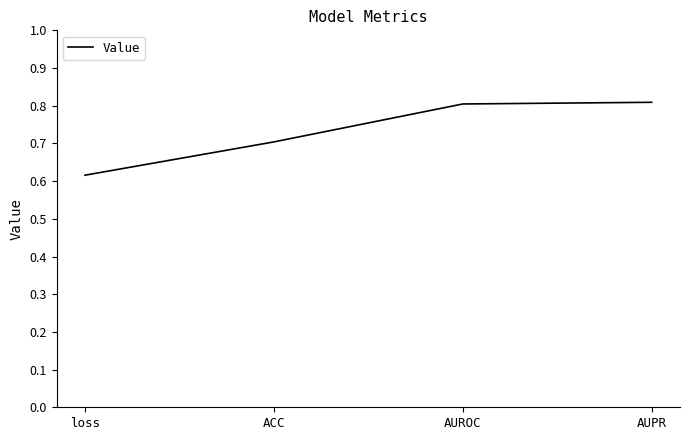

What is the maximum value shown in the chart?

0.8